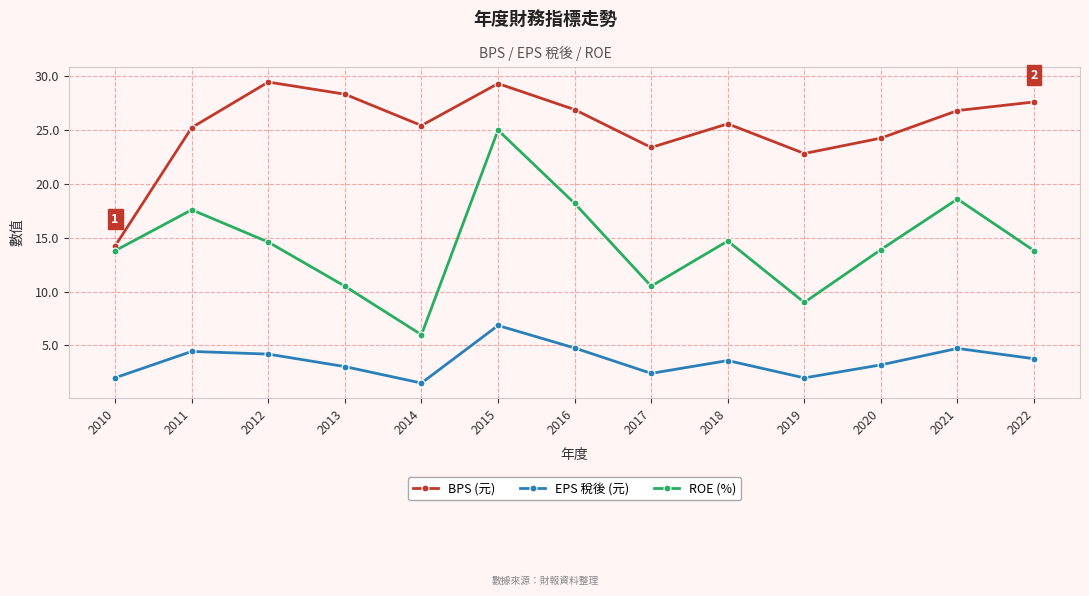

Is it true that BPS (元) equals 22.8 at 2019?

True